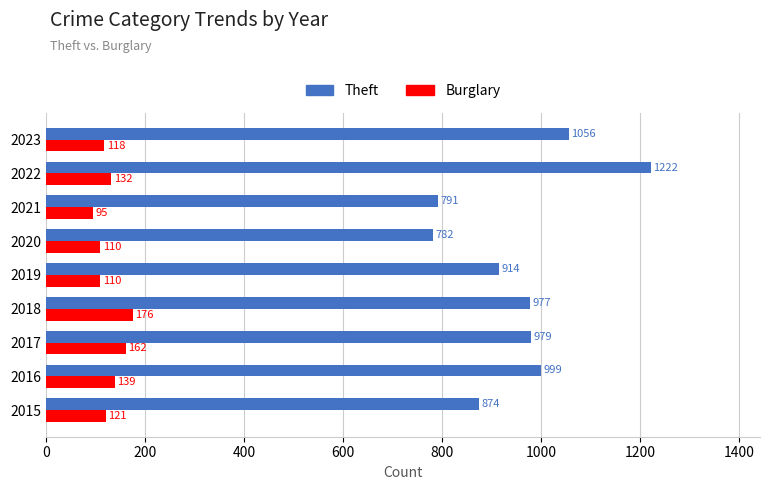

At which label is Burglary closest to 135?

2022